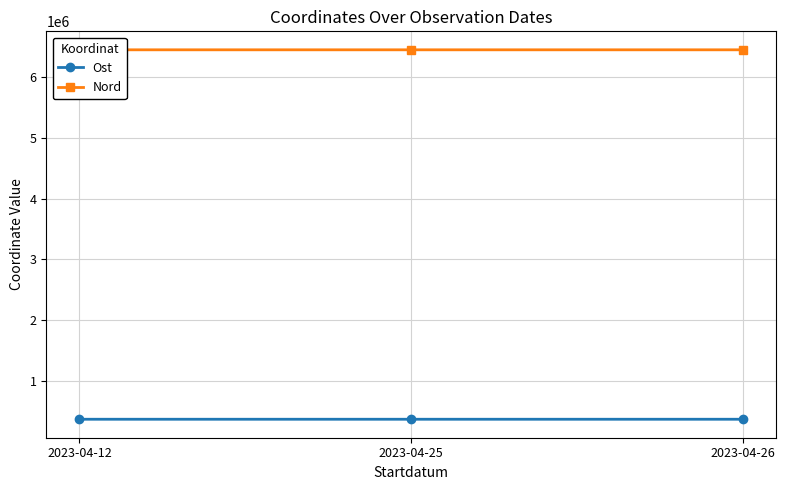

Does the chart have visible grid lines?

Yes